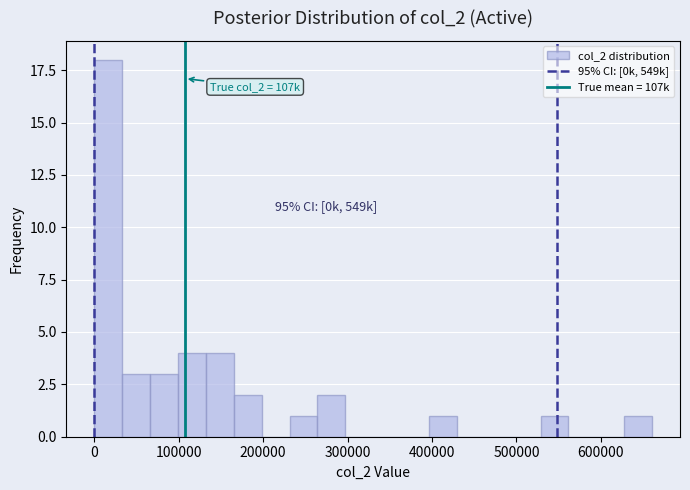

Around what value on the x-axis is the tallest bar? Give the approximate position of its centre, as read against the axis.

20000